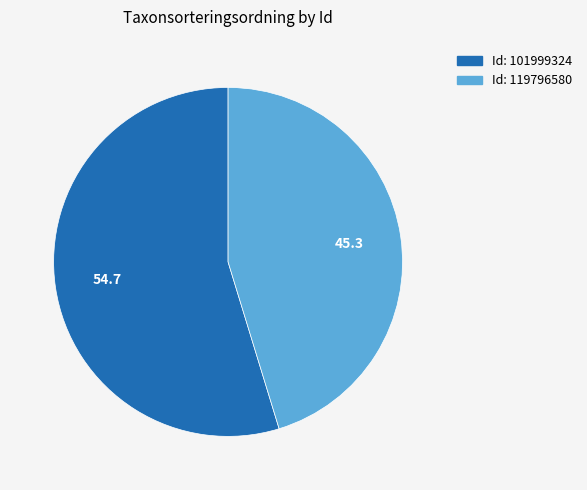

Is there a majority slice in this chart?

Yes